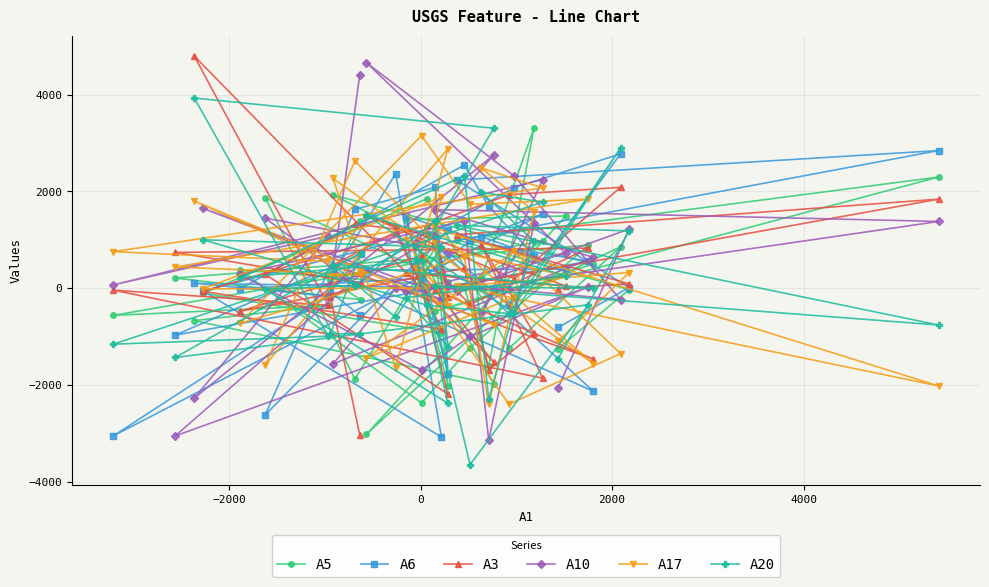

At how many categories does at least one series exceed -2366?

40